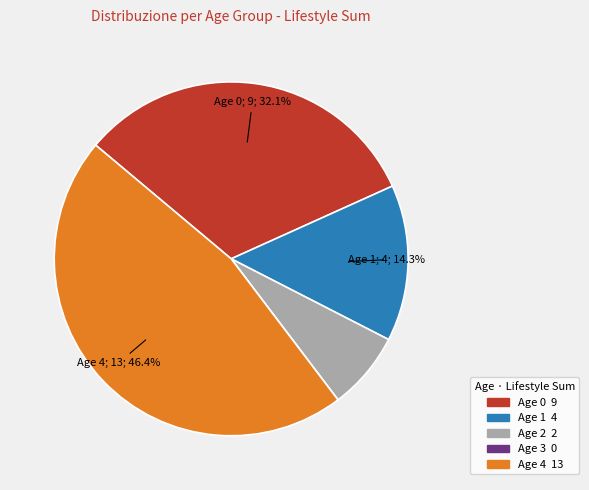

Is there a majority slice in this chart?

No